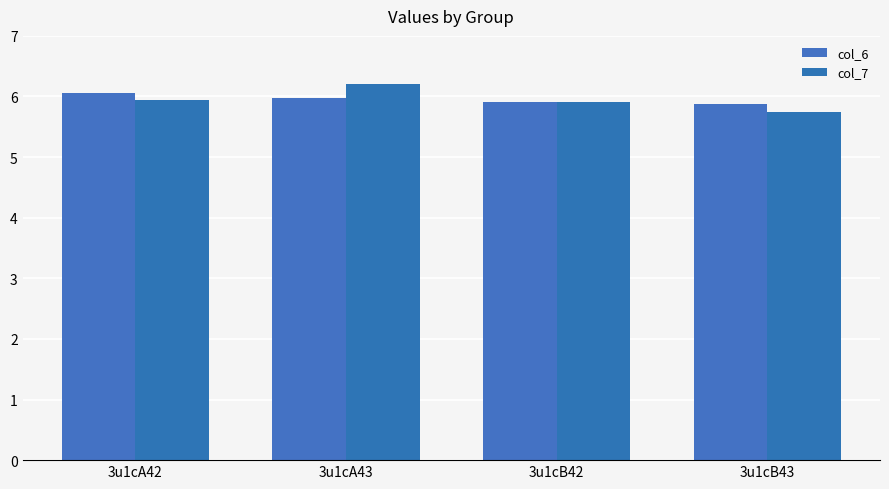

Rank the categories by col_7 value from highest to lowest.

3u1cA43, 3u1cA42, 3u1cB42, 3u1cB43